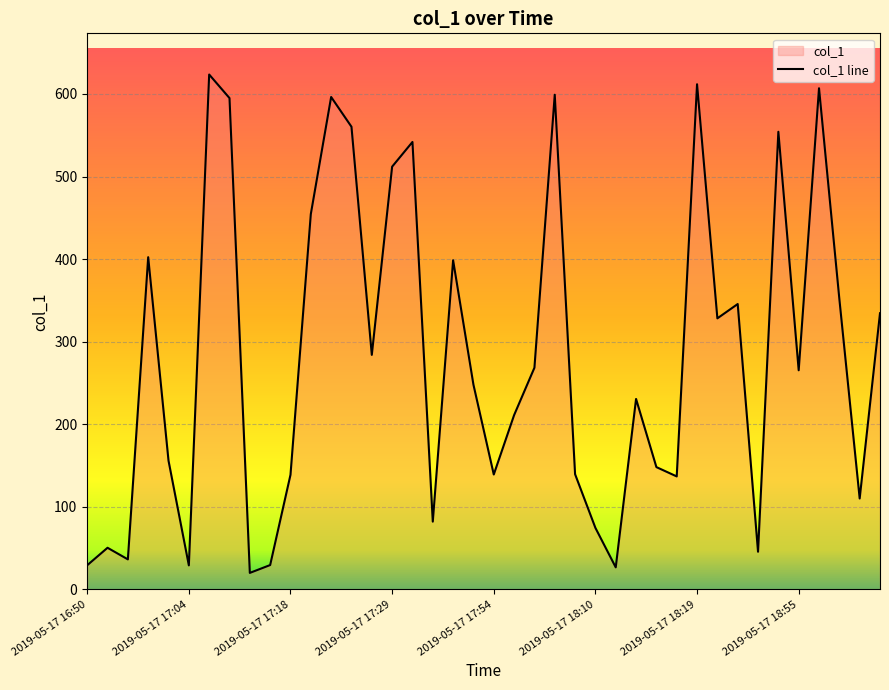

What is the difference between the maximum and minimum values?

603.6